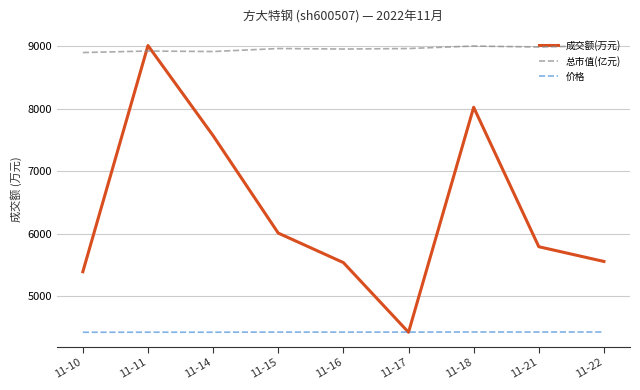

True or false: 价格 has a value of 6.0 at 11-18.

True